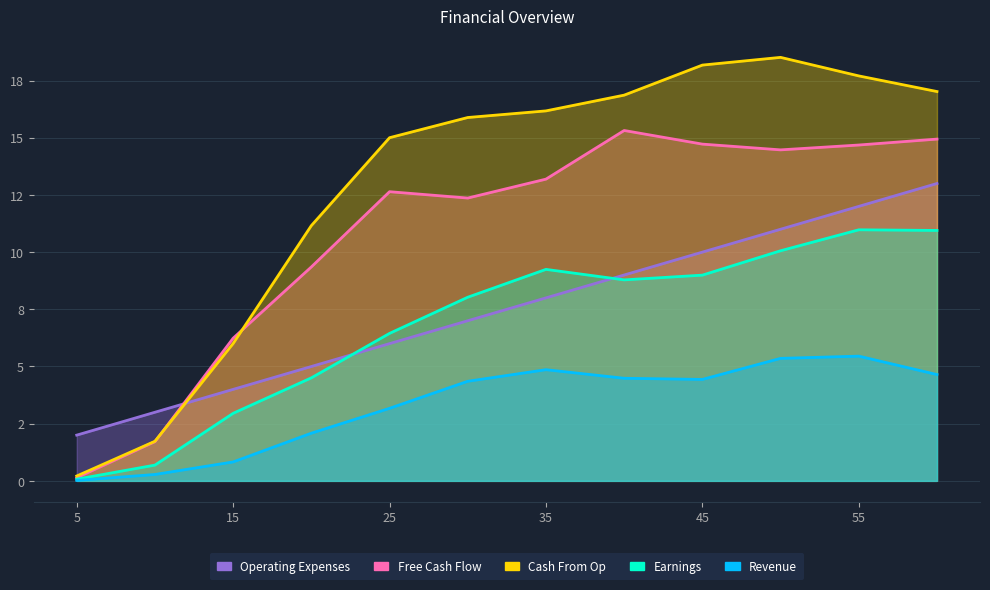

Is the value of Earnings at 30.0 greater than the value of Operating Expenses at 20.0?

Yes